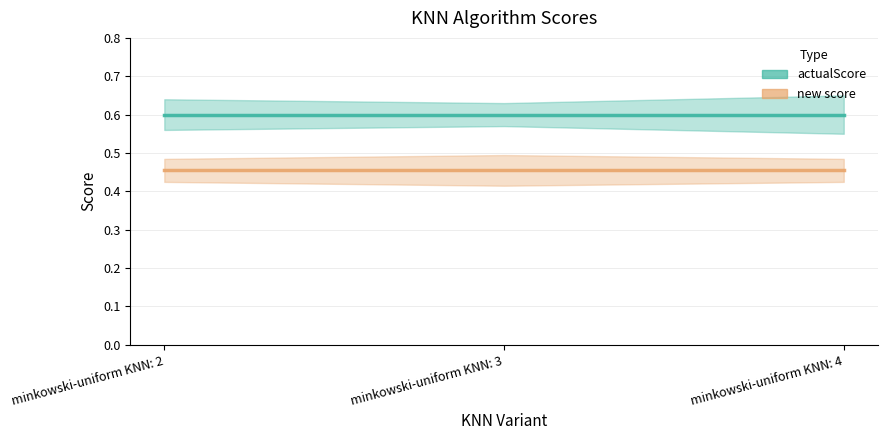

Does the chart have visible grid lines?

Yes